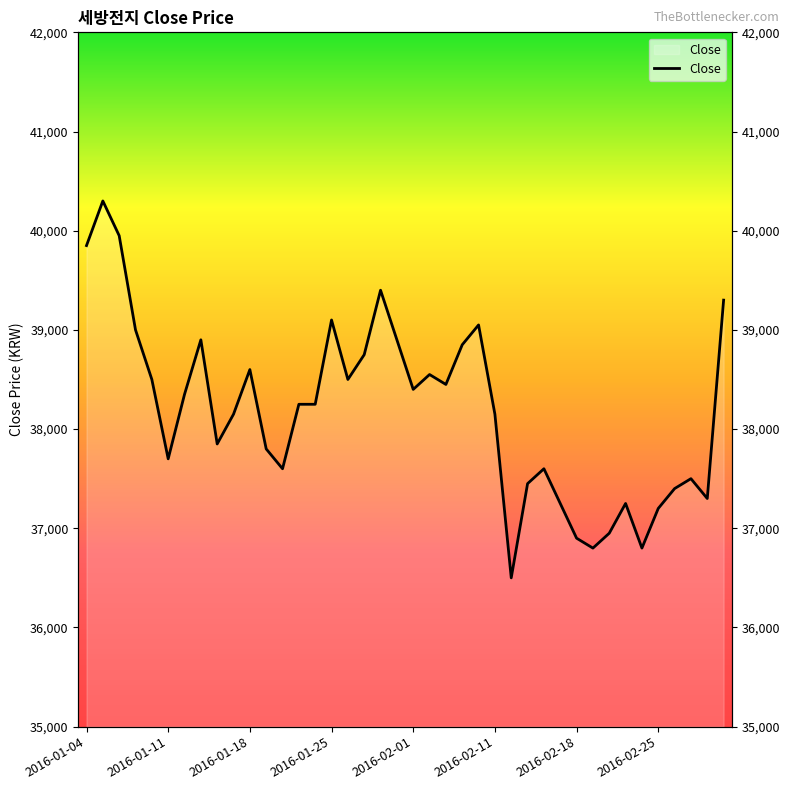

Between 2016-01-14 and 2016-02-17, which is larger?

2016-01-14